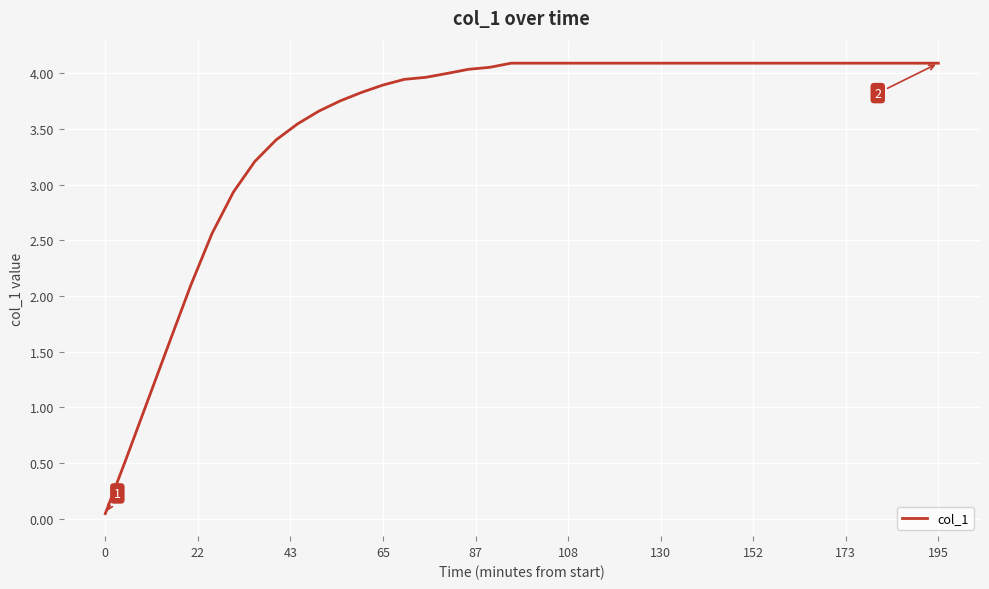

What is the maximum value shown in the chart?

4.1